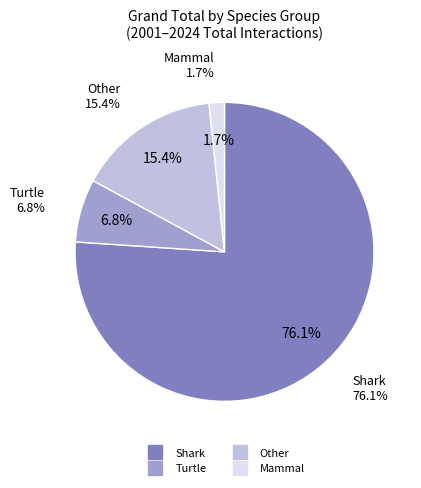

Is it true that Other is 15% of the pie?

True